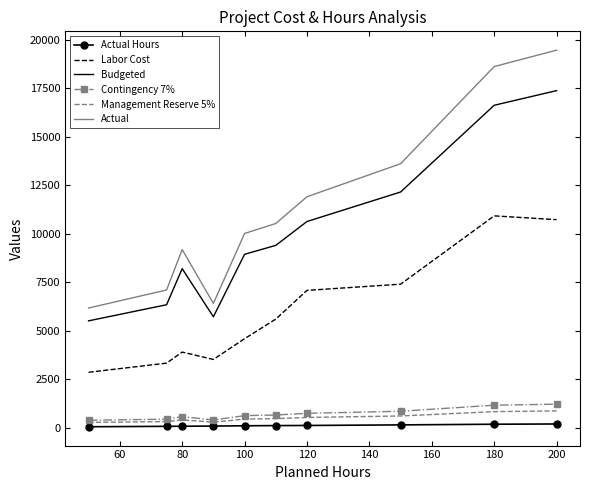

What is the sum of all Budgeted values?

100885.0